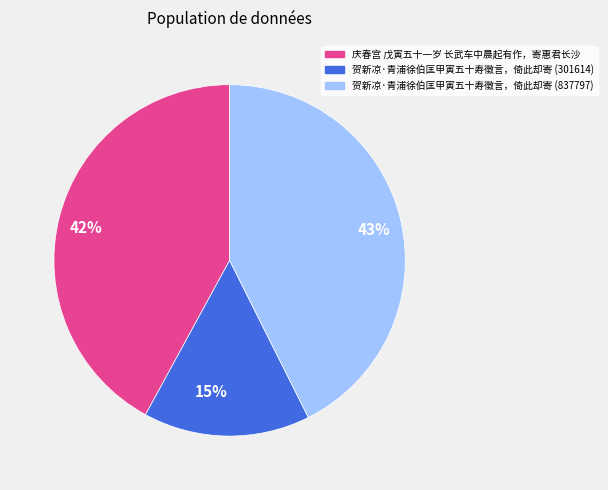

True or false: 贺新凉·青浦徐伯匡甲寅五十寿徵言，倚此却寄 (301614) accounts for 15% of the total.

True